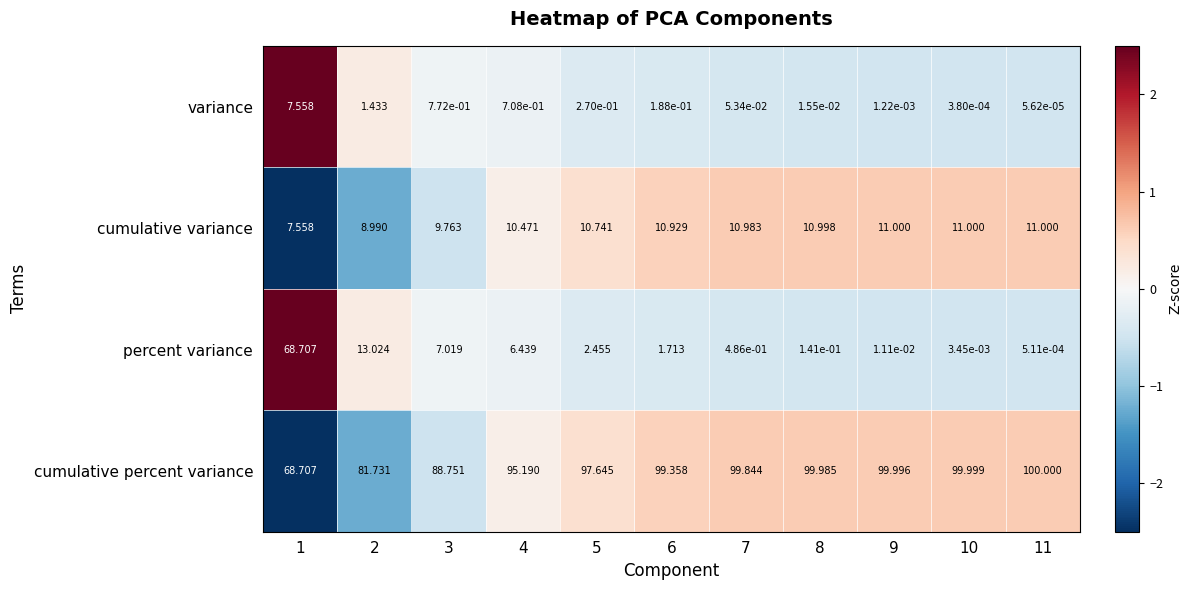

At which category is the sum across all series the highest?

1